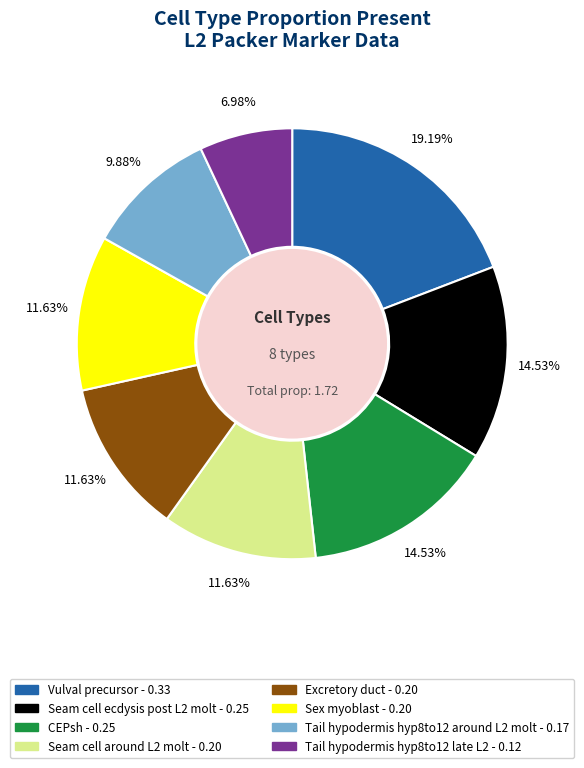

Is there a majority slice in this chart?

No